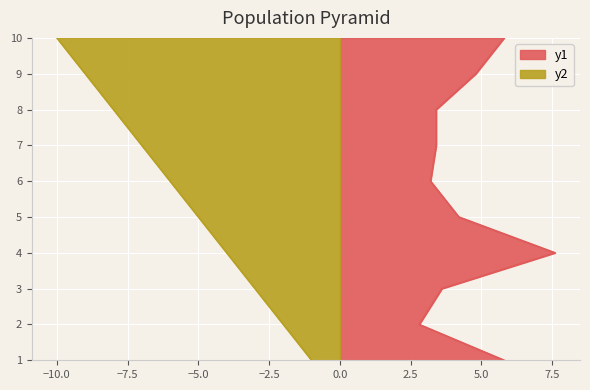

What is the value of the 5th point from the left?

5